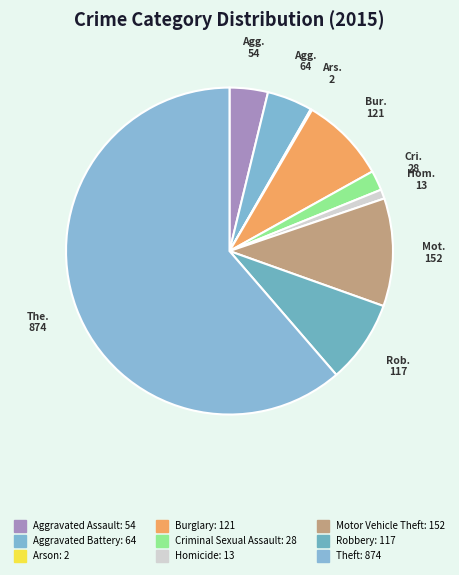

Which category has the biggest portion of the pie?

Theft